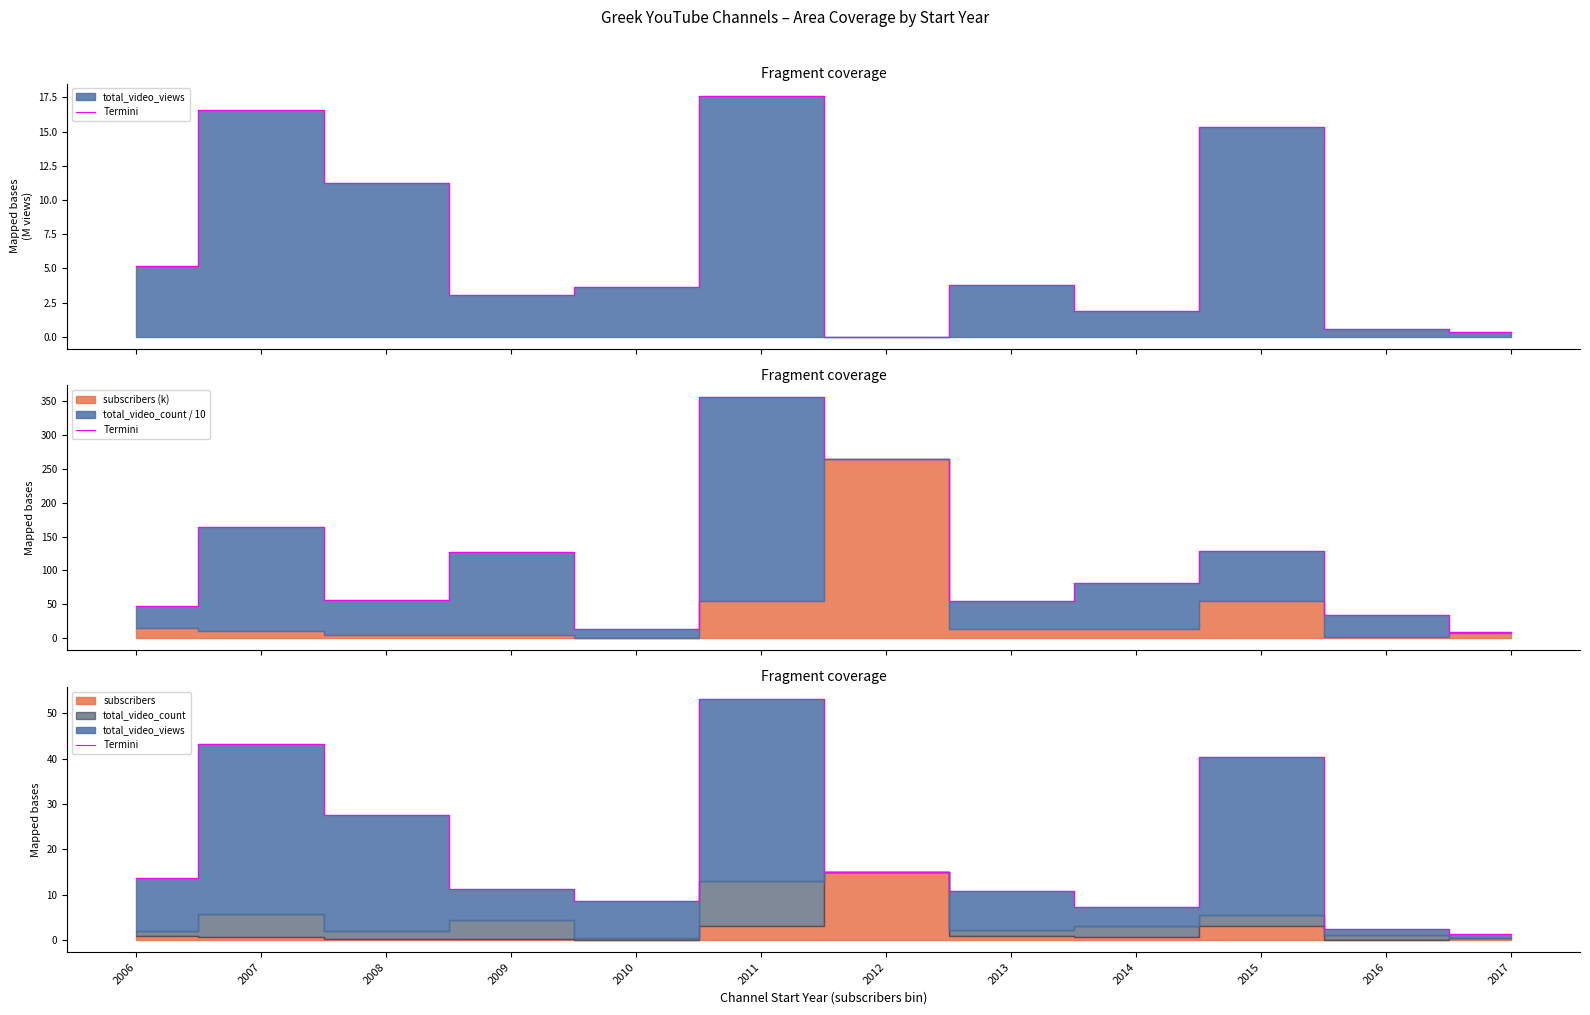

What is the sum of the values at 2006 and 2011?

66.9